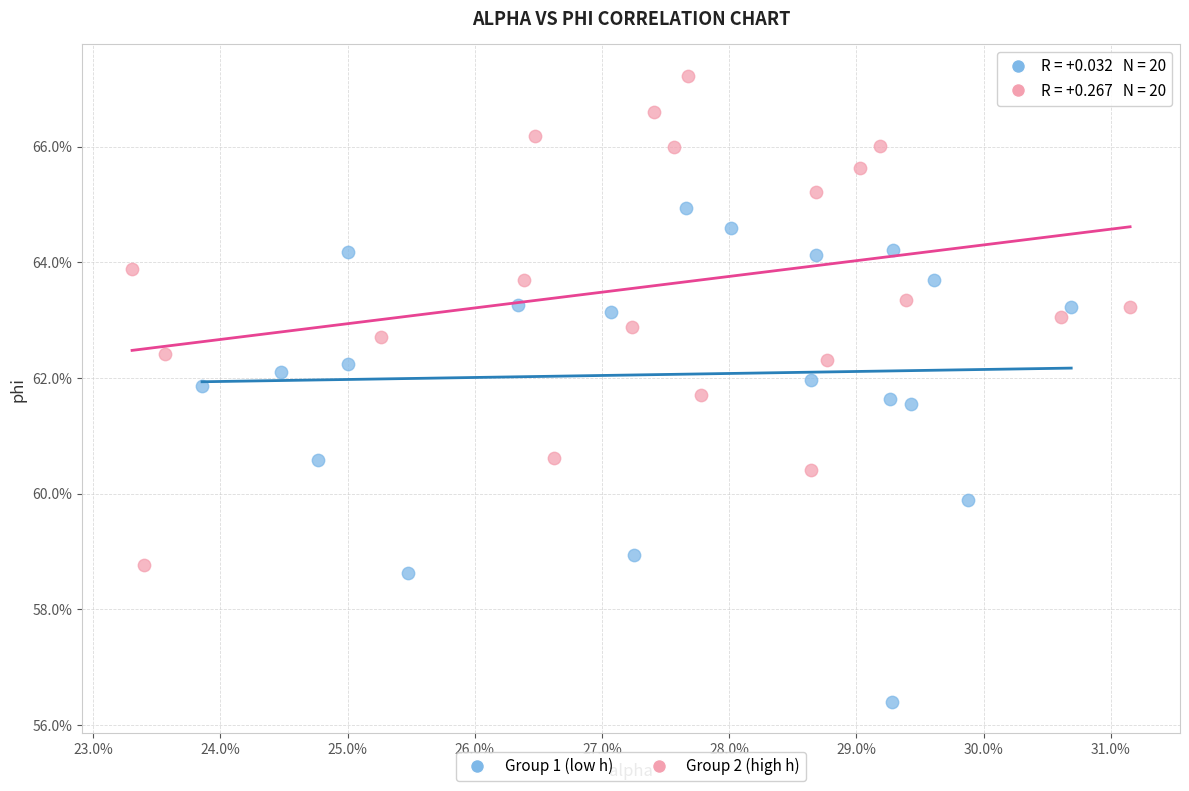

What are all the series names shown in the legend?

Group 1 (low h), Group 2 (high h)